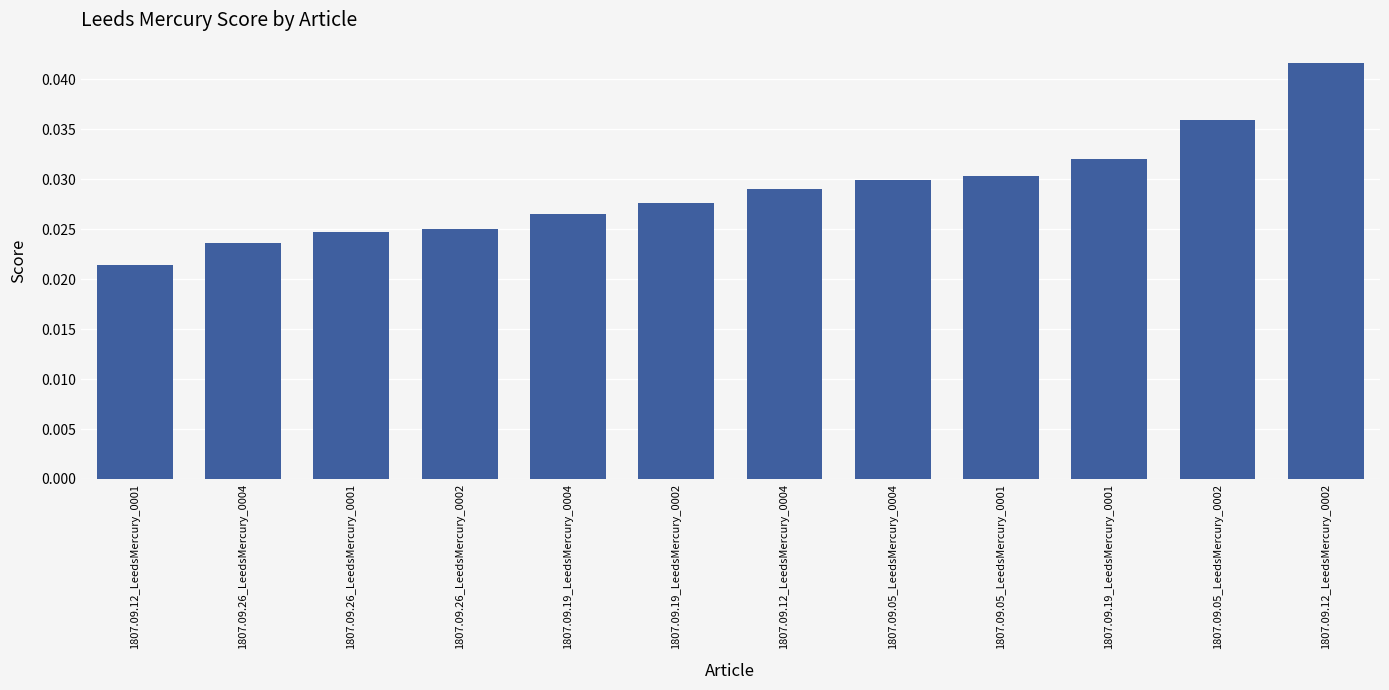

What position from the left is 1807.09.05_LeedsMercury_0001?

9